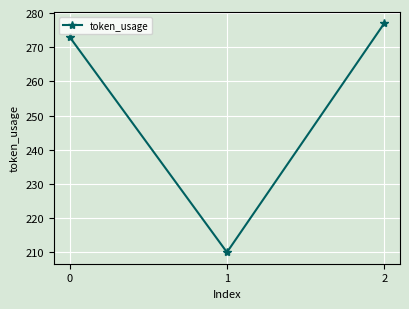

Does the chart display data point markers on the line(s)?

Yes